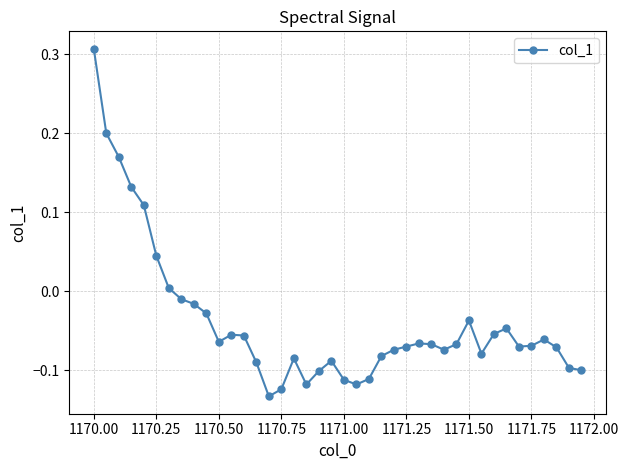

Count the number of categories in the chart.

40